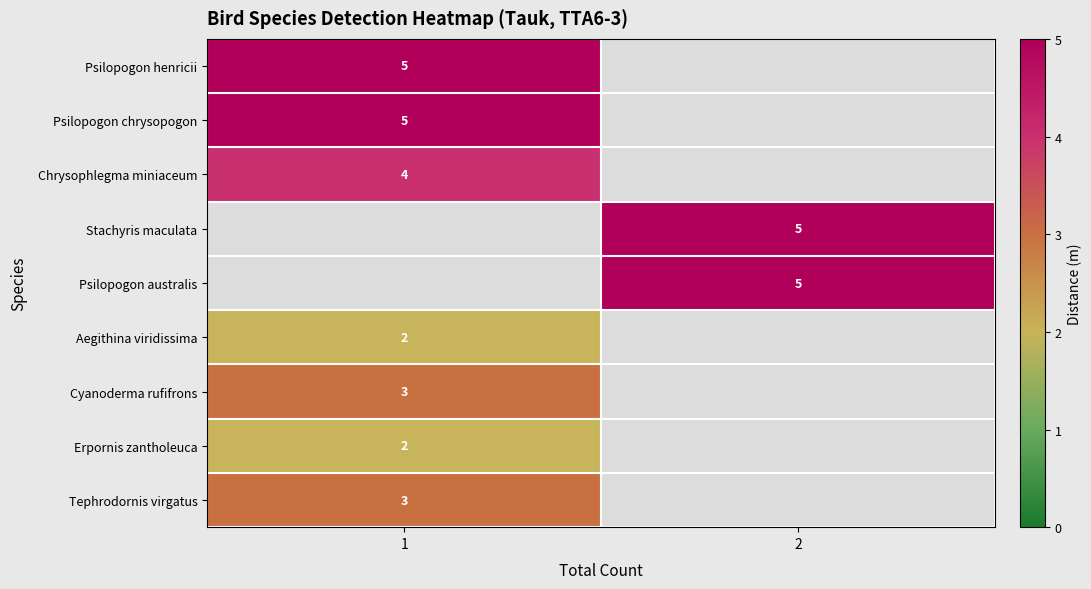

Rank the categories by row_4 value from lowest to highest.

1, 2